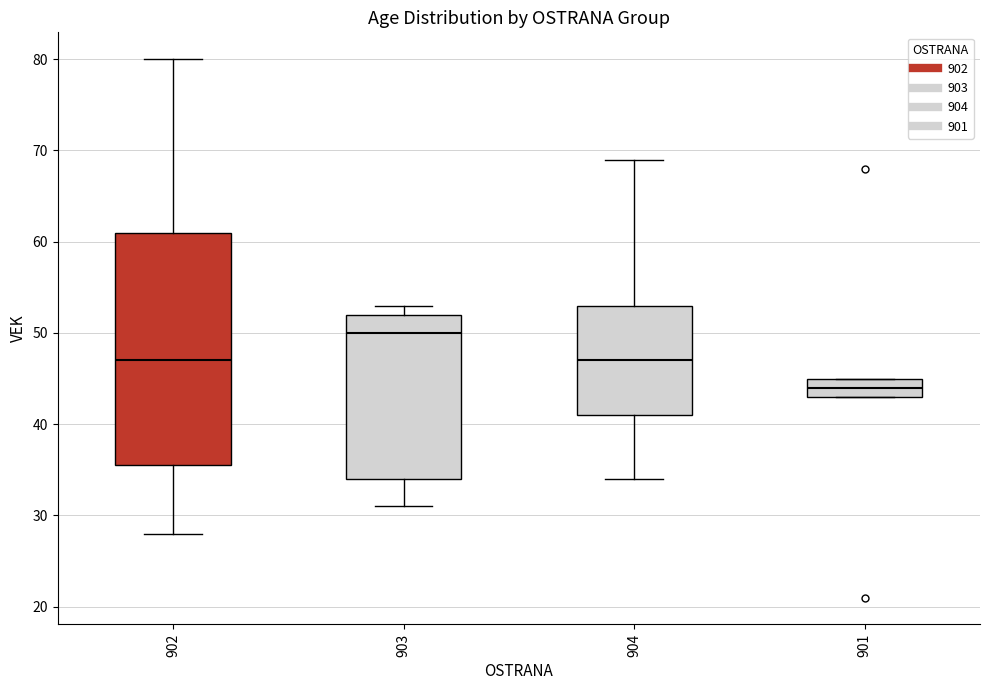

Which box has the highest median line?

903